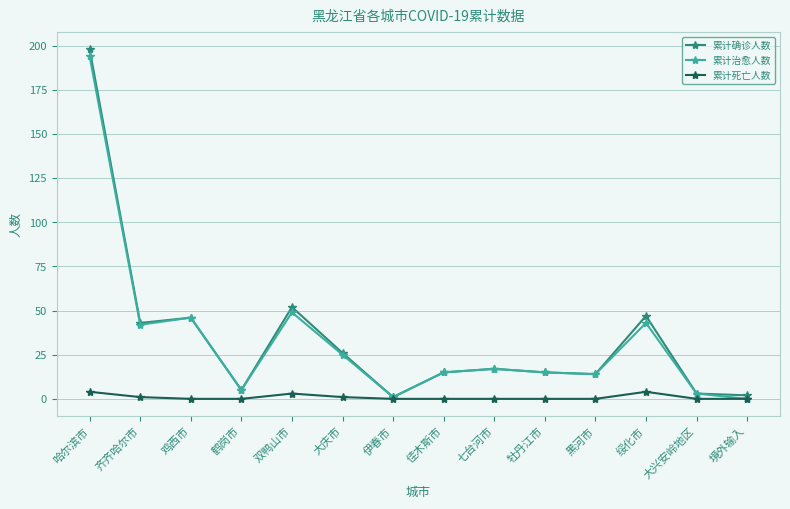

Does the chart have visible grid lines?

Yes